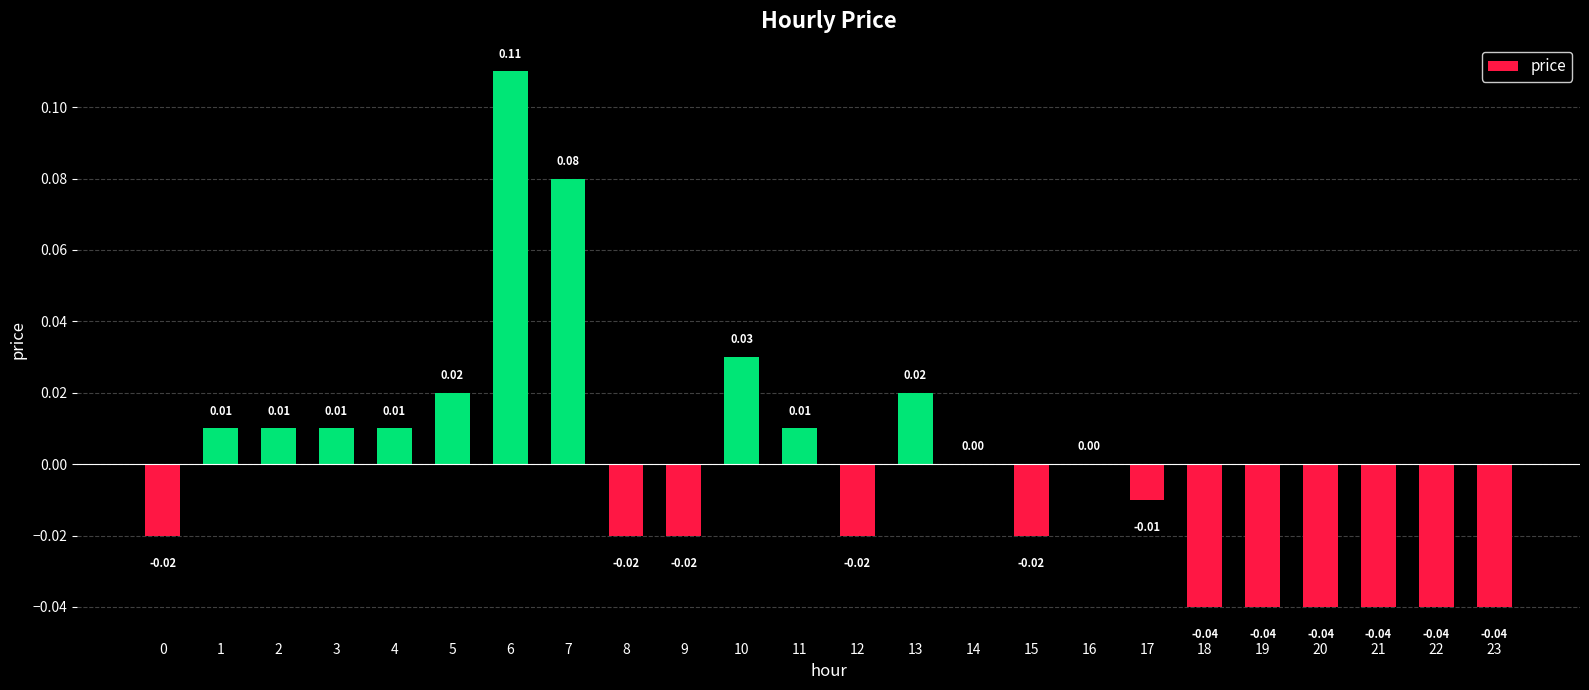

Is it true that the value at 18 is -0.0?

True